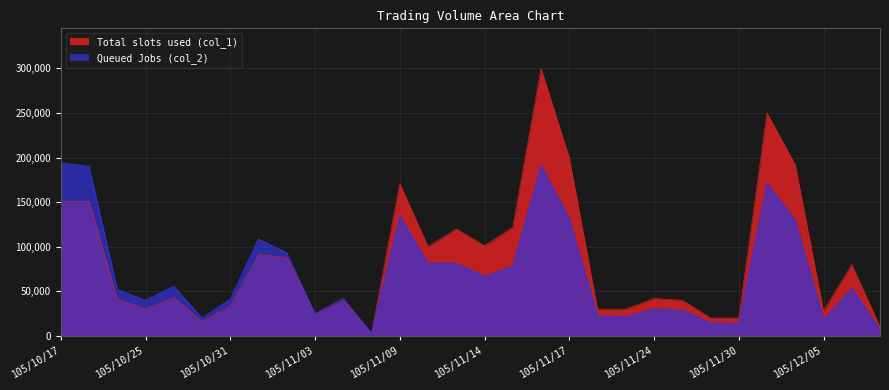

True or false: Total slots used (col_1) has more than 0 points higher than both neighbors.

True